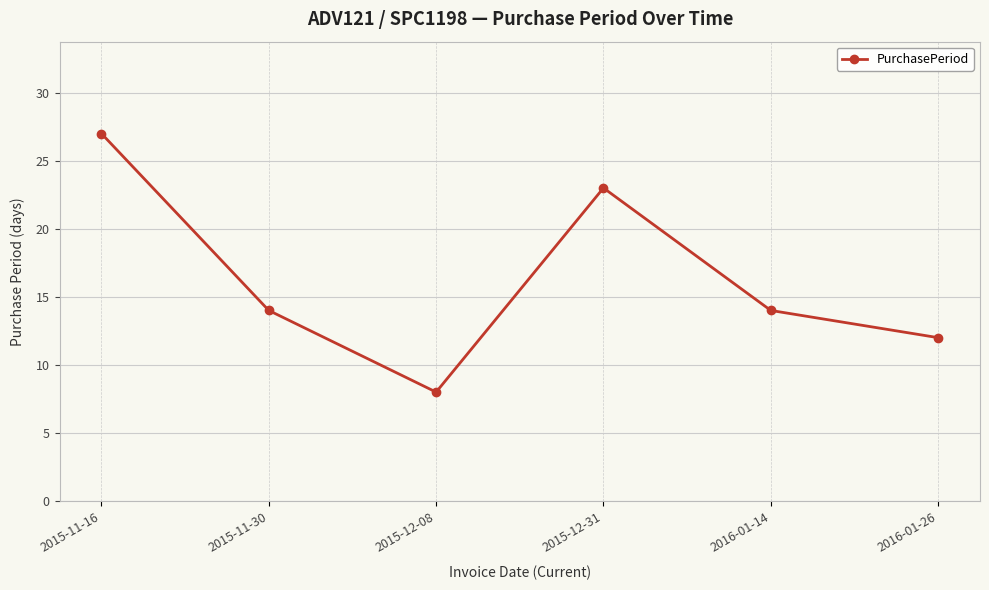

How many distinct data groups are displayed?

1